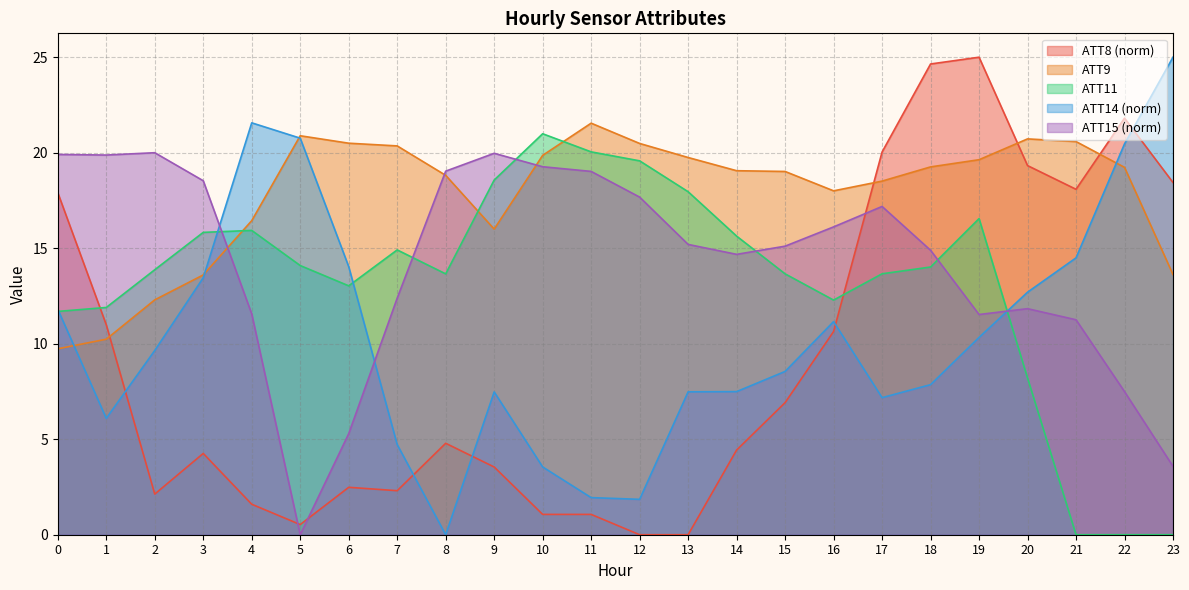

What is the total value across all series at 6?

55.3